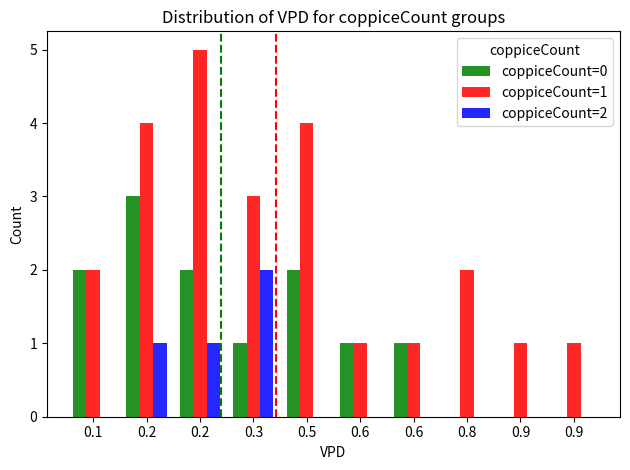

Reading left to right, transcribe all the data shown in this chart.

coppiceCount=0: 2	3	2	1	2	1	1	0	0	0
coppiceCount=1: 2	4	5	3	4	1	1	2	1	1
coppiceCount=2: 0	1	1	2	0	0	0	0	0	0